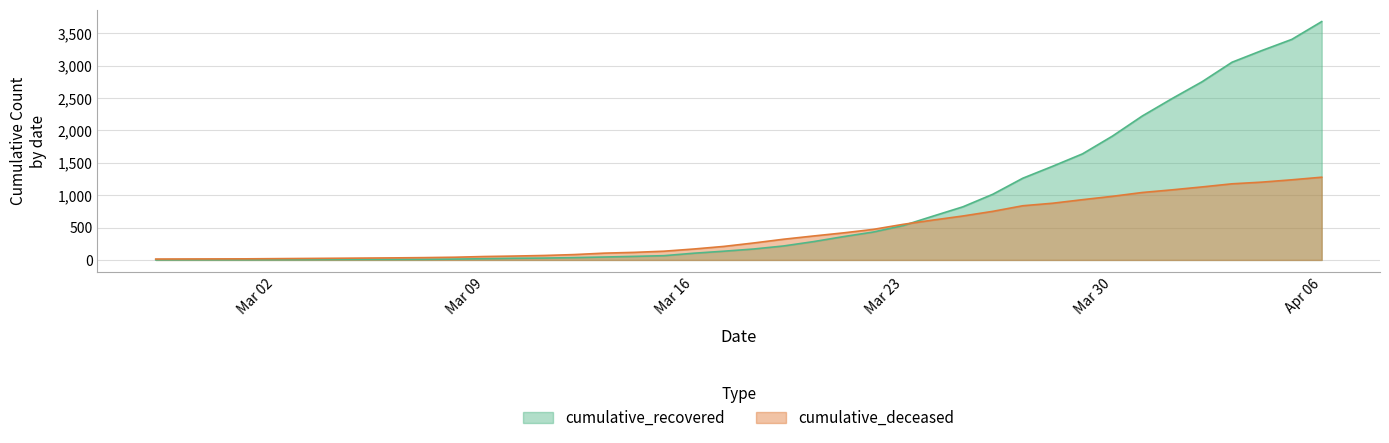

Which category has the lowest value across all series?

2020-02-27